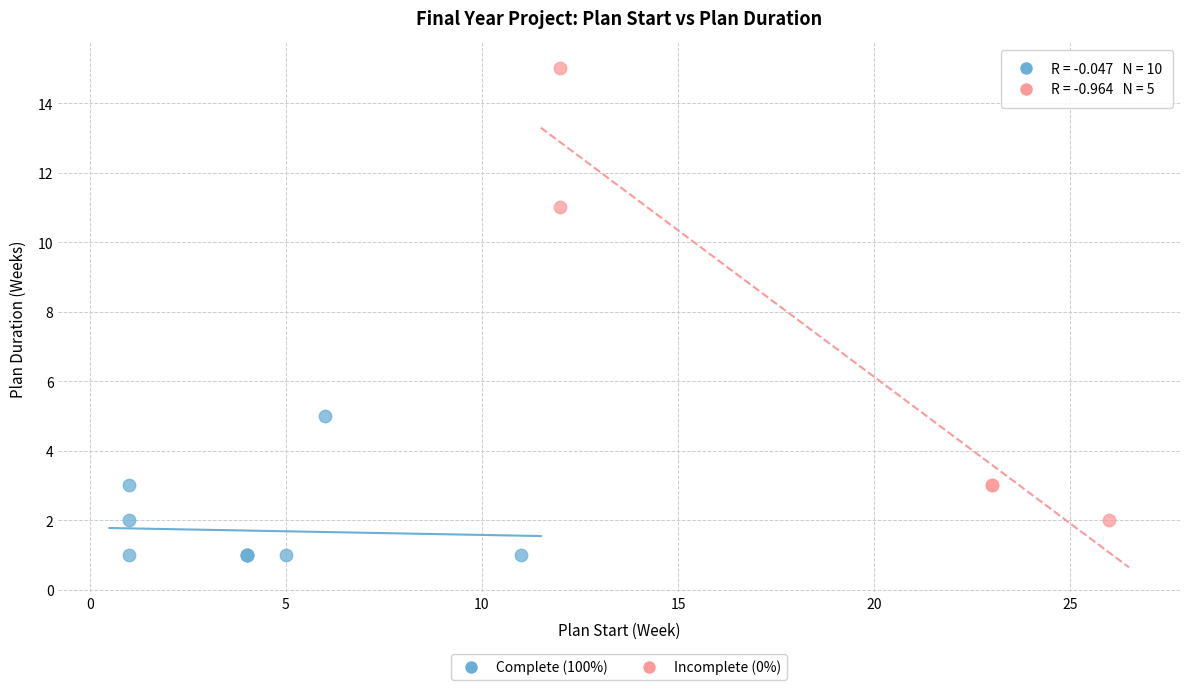

Which series contains the lowest Y value?

Complete (100%)